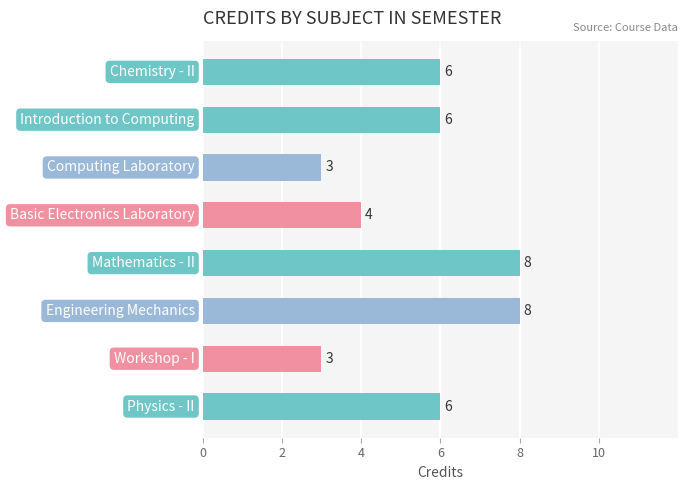

What is the maximum value shown in the chart?

8